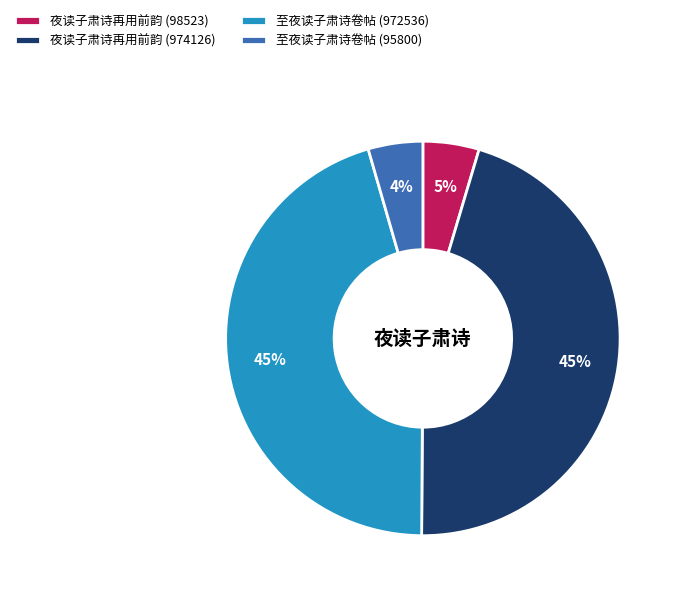

Is there any slice that represents more than half of the pie?

No